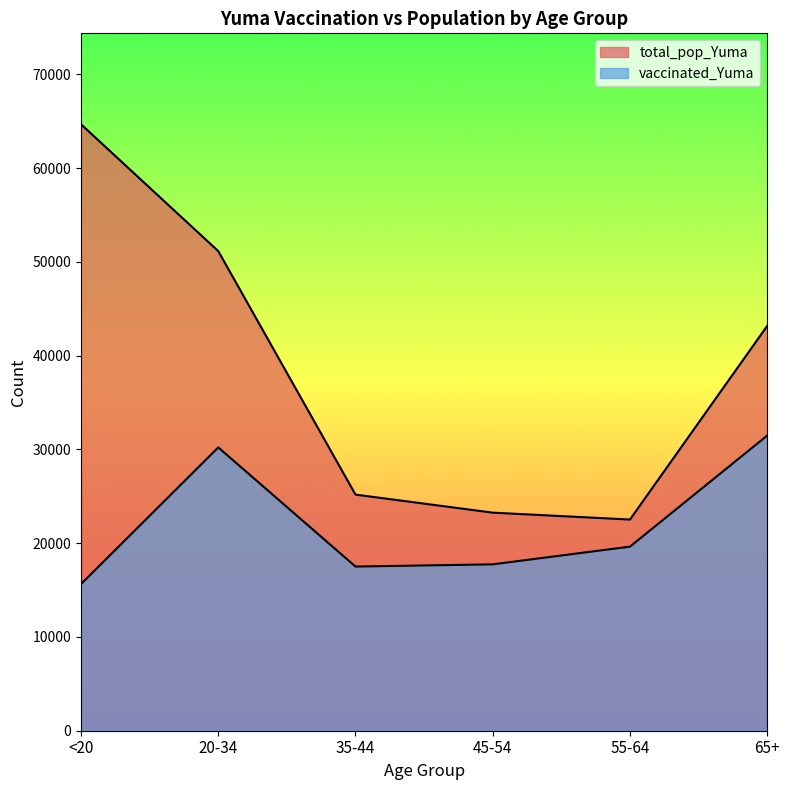

Is the value of total_pop_Yuma at 20-34 greater than the value of vaccinated_Yuma at 65+?

Yes